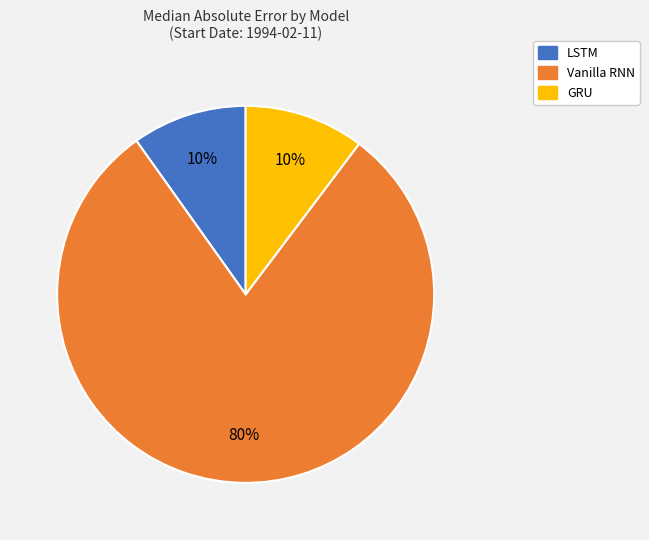

To the nearest percent, what portion does LSTM represent?

10%